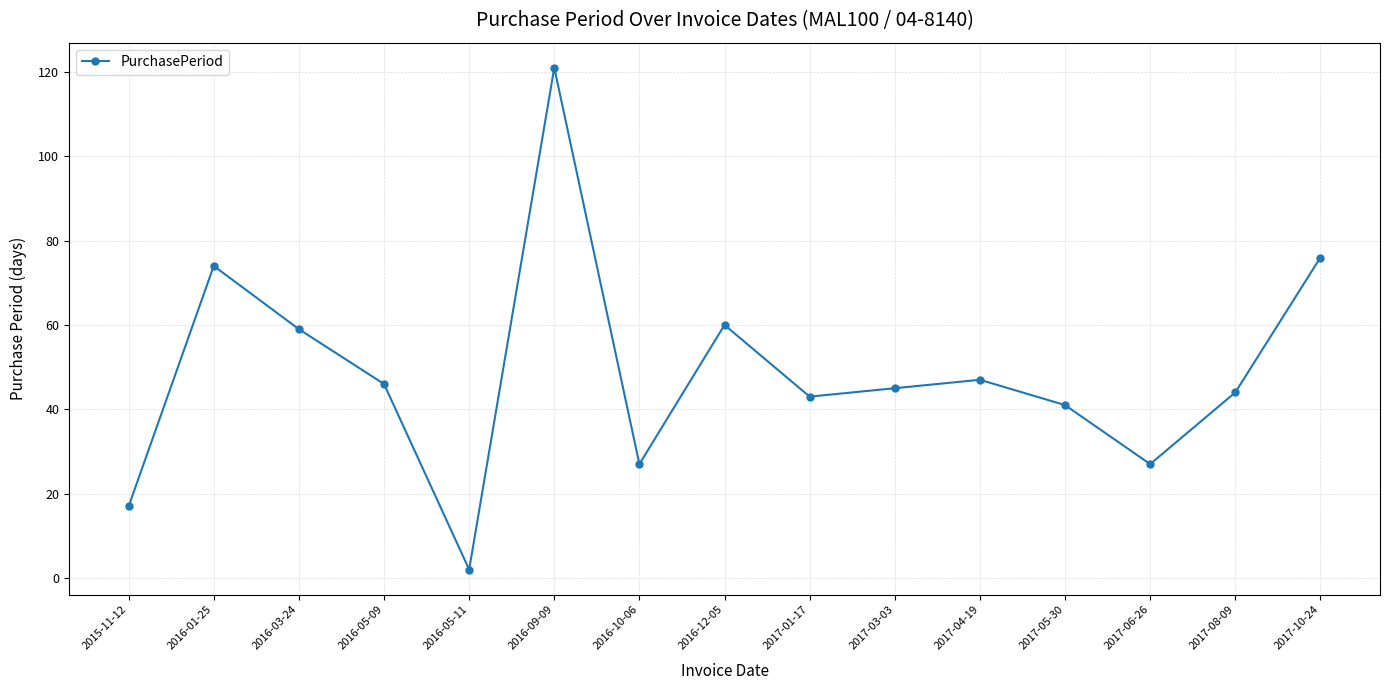

How many values are below 45?

7